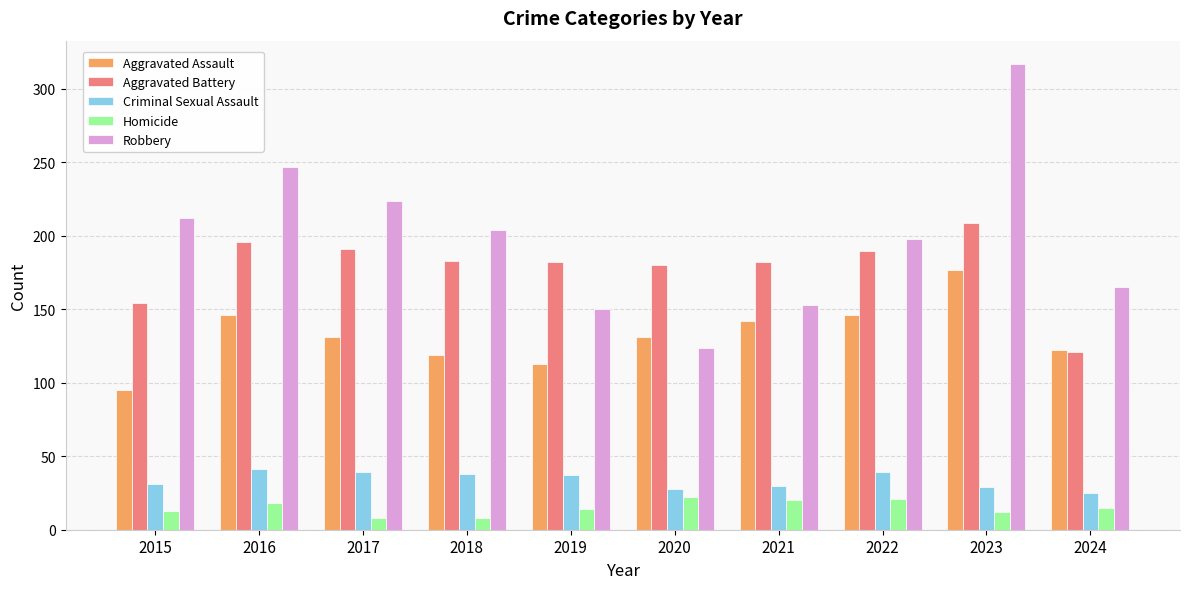

How many series are shown in this chart?

5